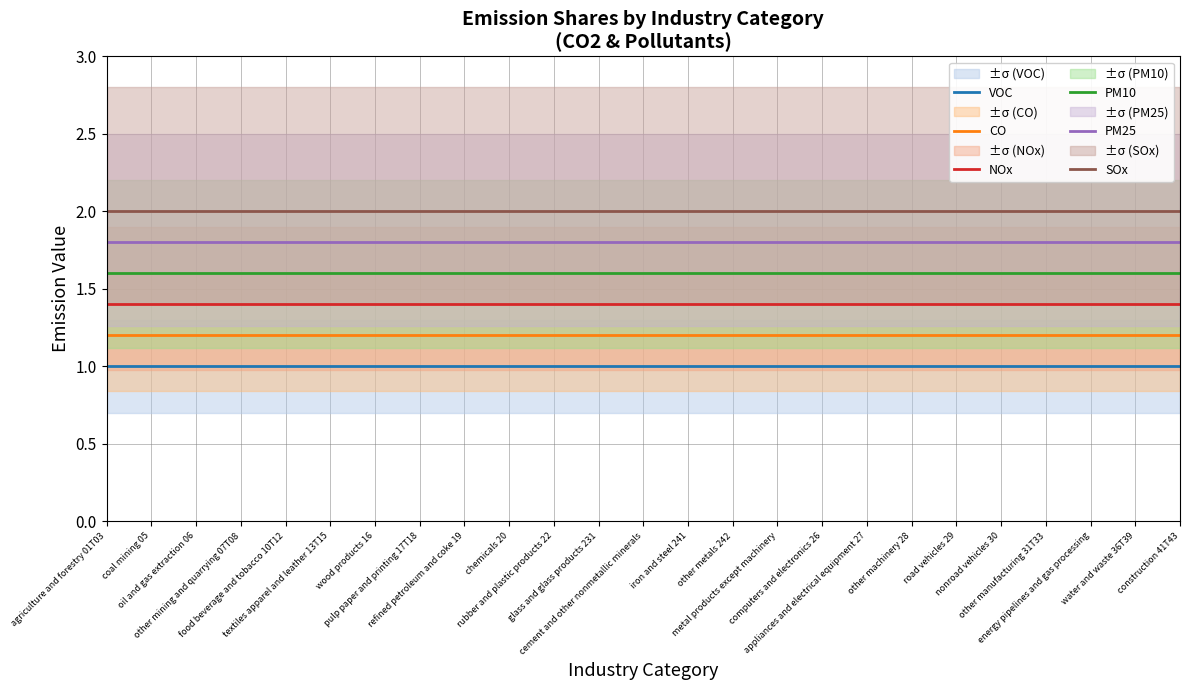

What is the approximate value of NOx at cement and other nonmetallic minerals?

1.4